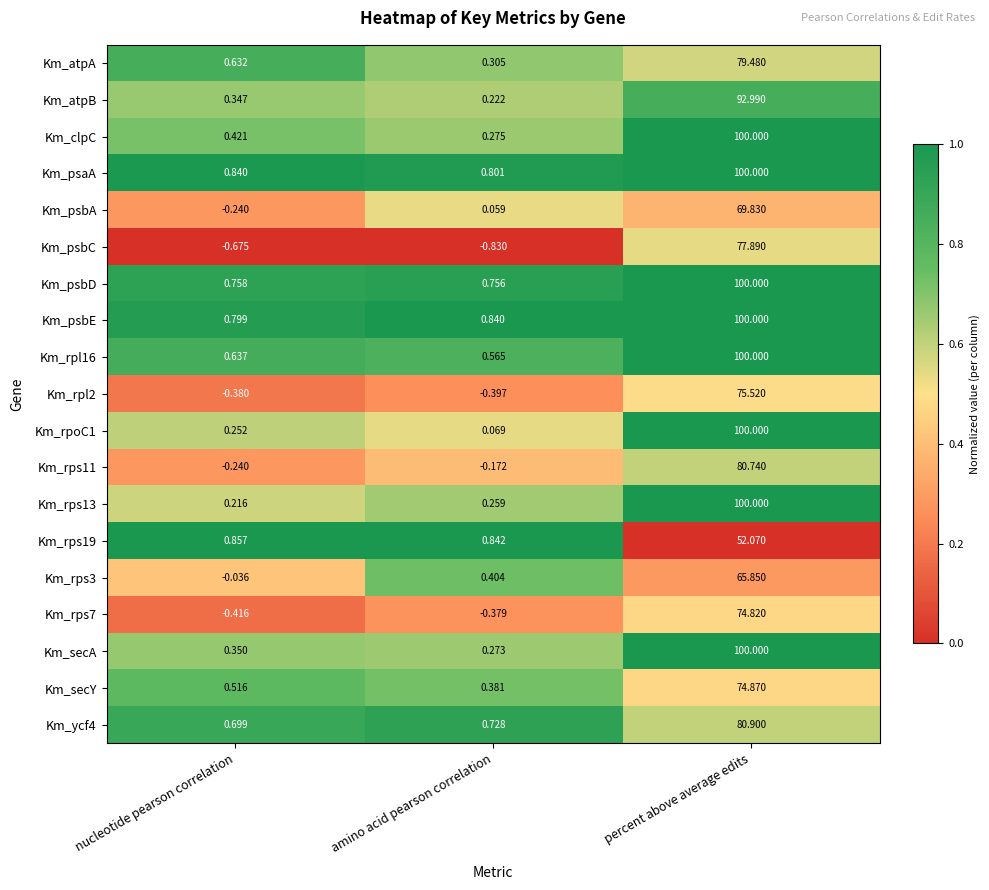

List the labels in order of Km_rps13 value, smallest first.

nucleotide pearson correlation, amino acid pearson correlation, percent above average edits